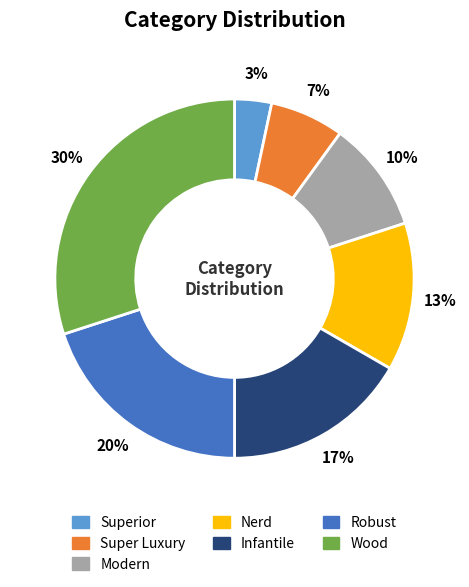

Rank the categories by value from highest to lowest.

Wood, Robust, Infantile, Nerd, Modern, Super Luxury, Superior